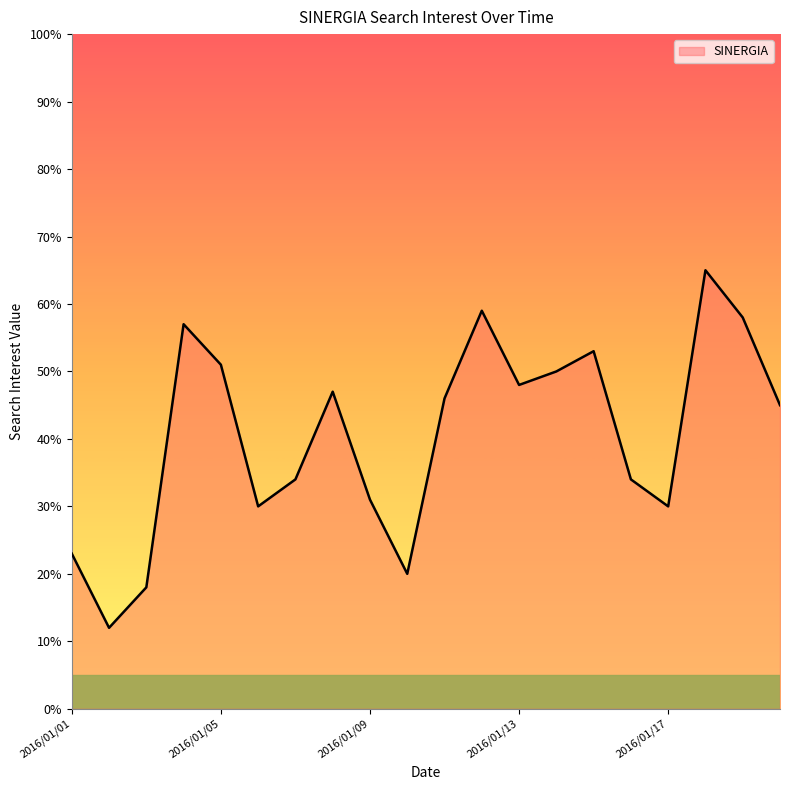

What is the greatest value displayed?

65